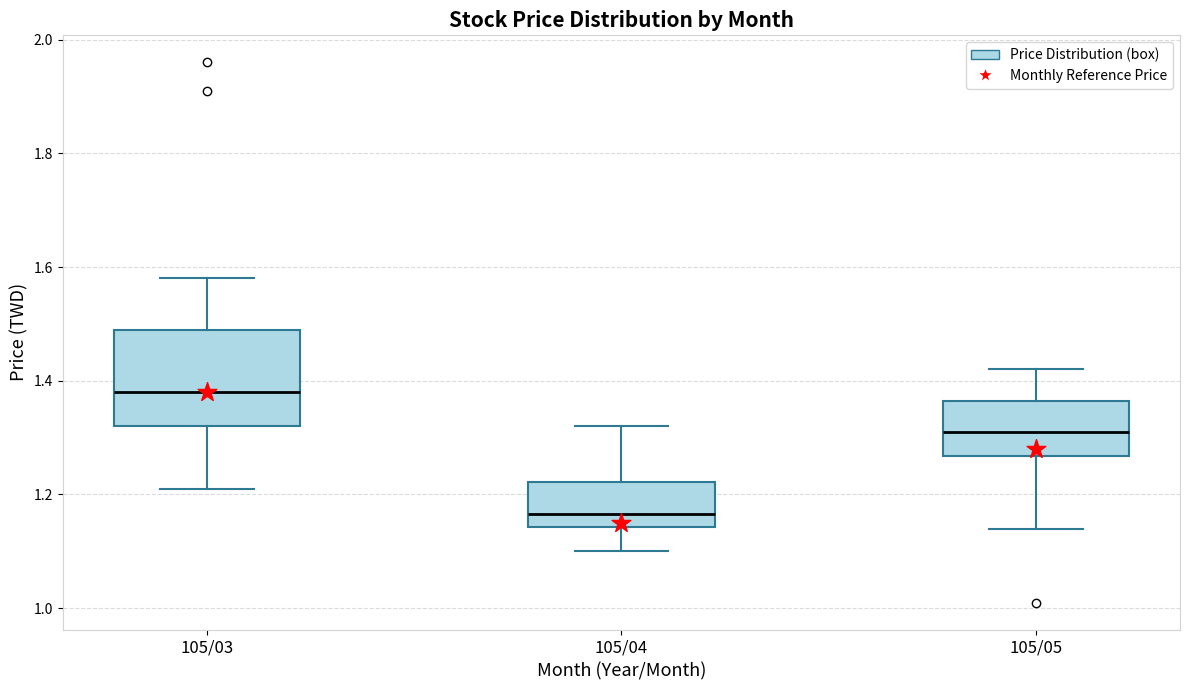

Where is the upper edge of the box for 105/03 on the y-axis? The values are not printed on the chart, so give them approximately, as read against the axis.

1.50